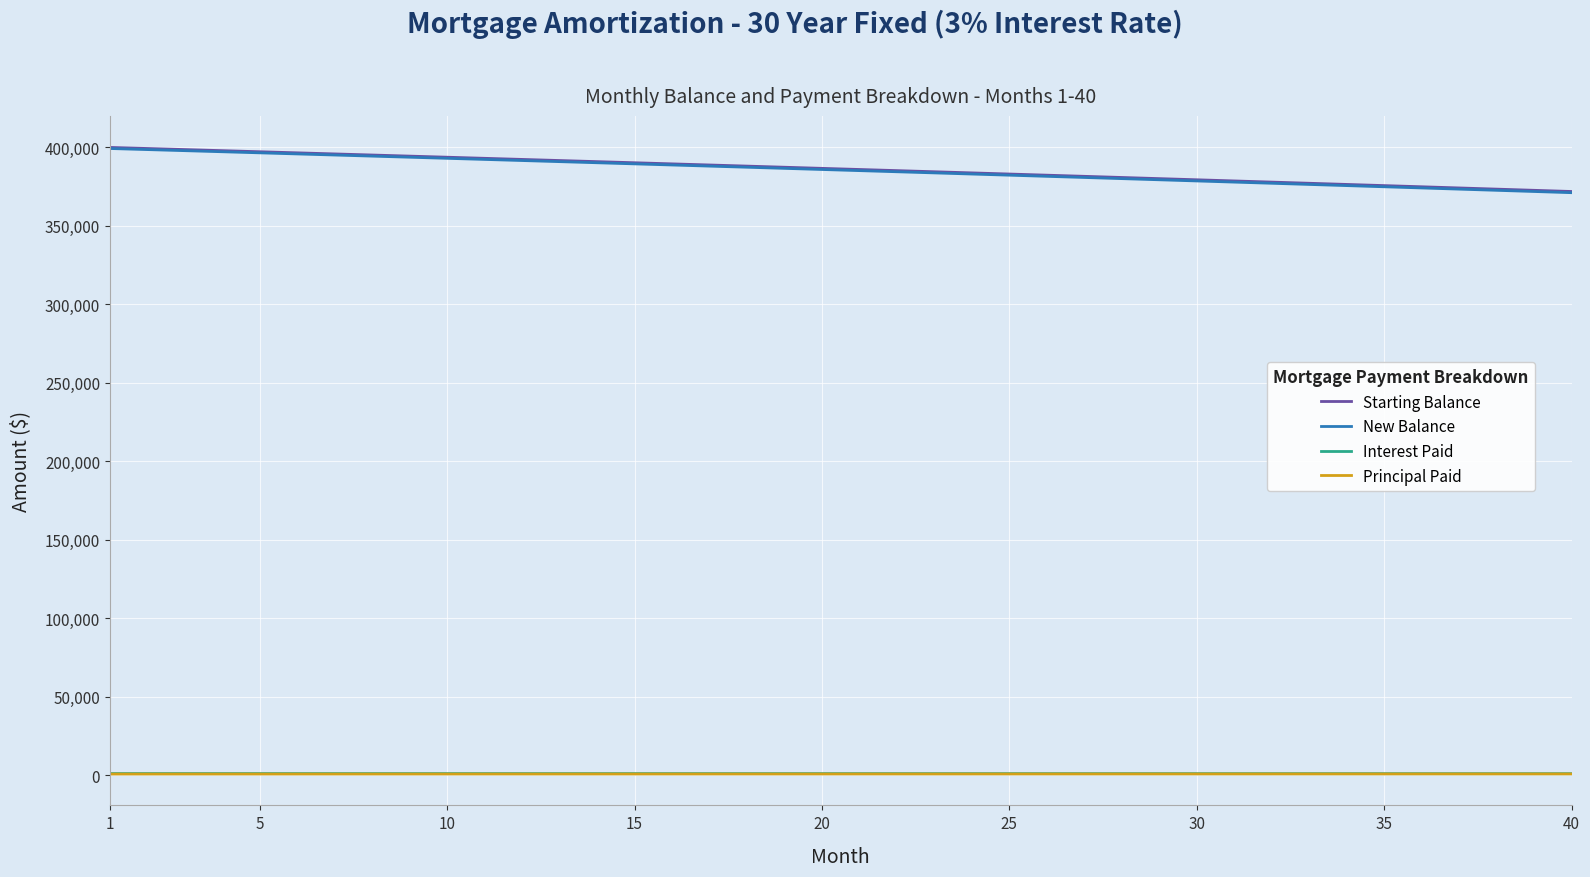

True or false: Interest Paid and New Balance cross at least once.

False